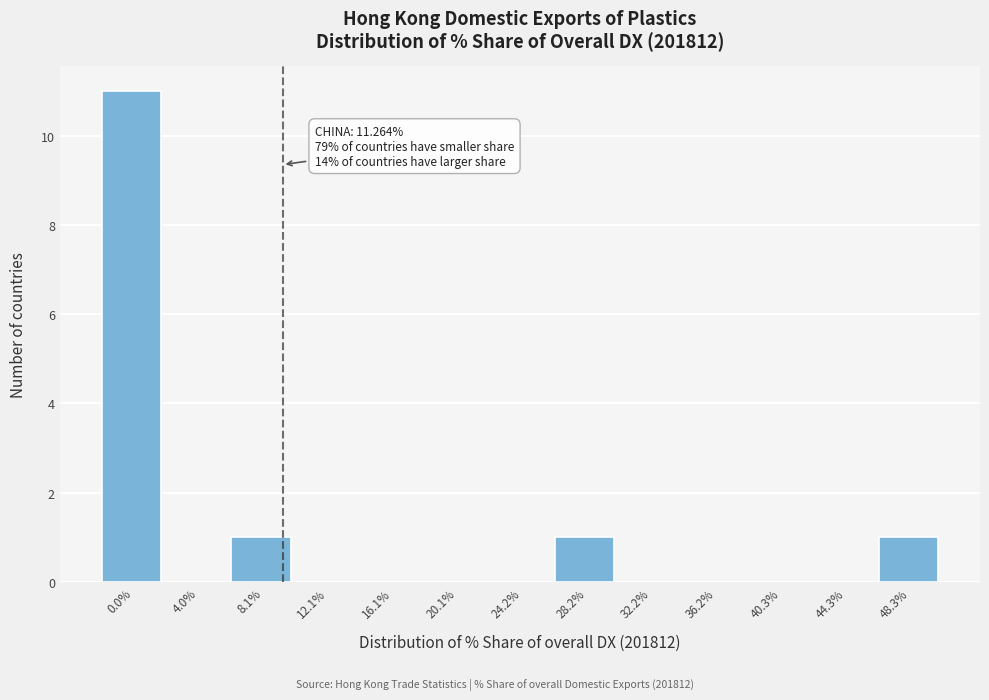

Reading right to left, extract all data points from this chart.

48.3%=1	44.3%=0	40.3%=0	36.2%=0	32.2%=0	28.2%=1	24.2%=0	20.1%=0	16.1%=0	12.1%=0	8.1%=1	4.0%=0	0.0%=11